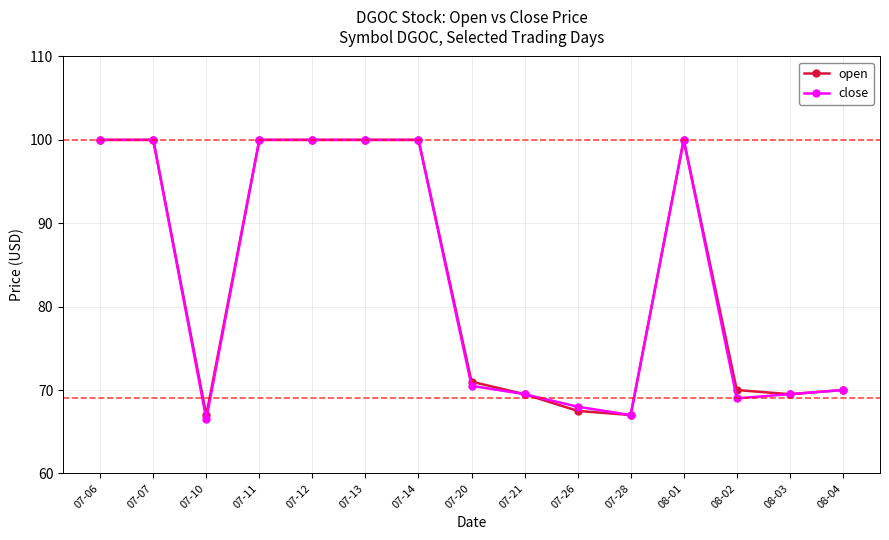

Is this an area chart (filled region under the line)?

No